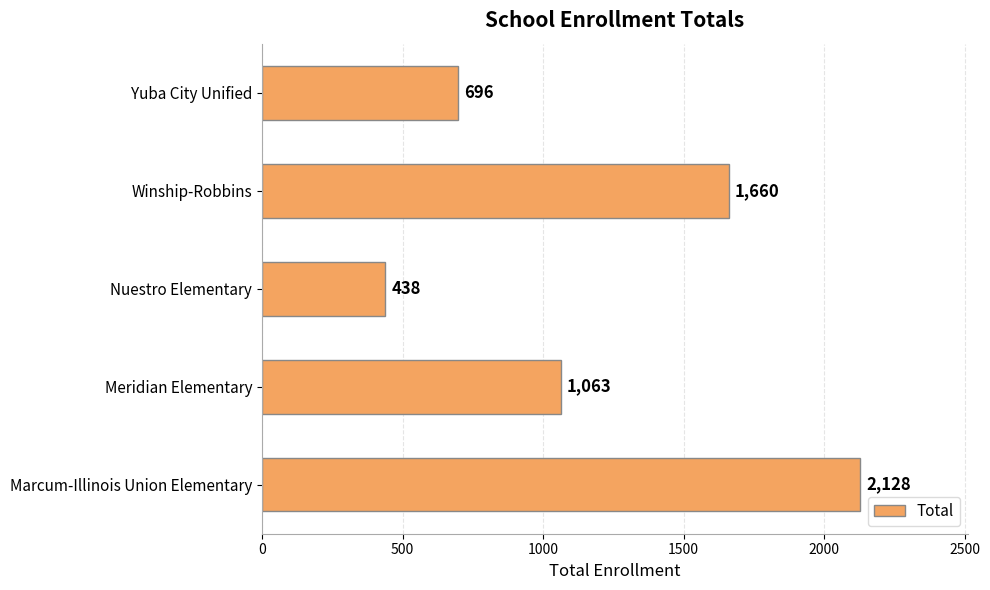

True or false: the data shows 752 at Nuestro Elementary.

False